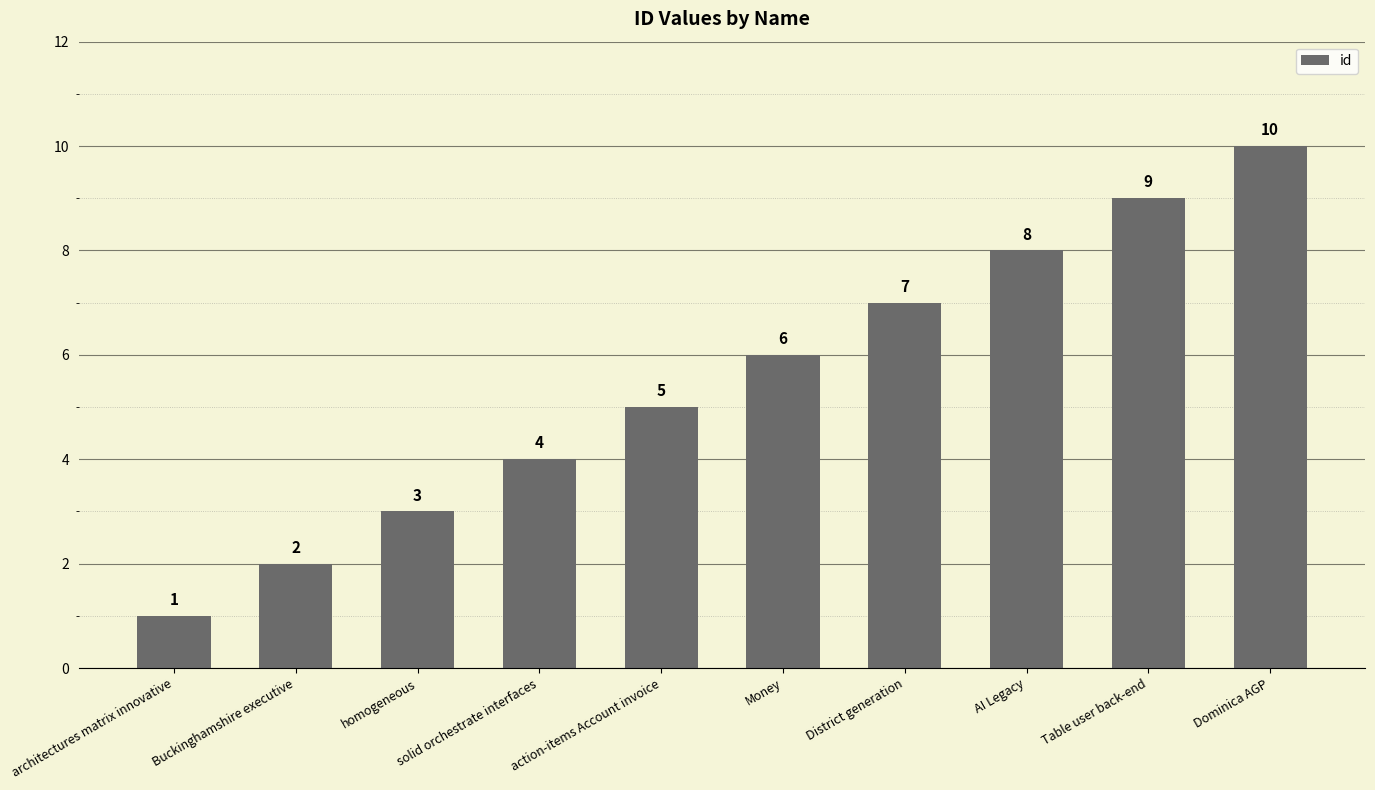

What value does the data have at Money?

6